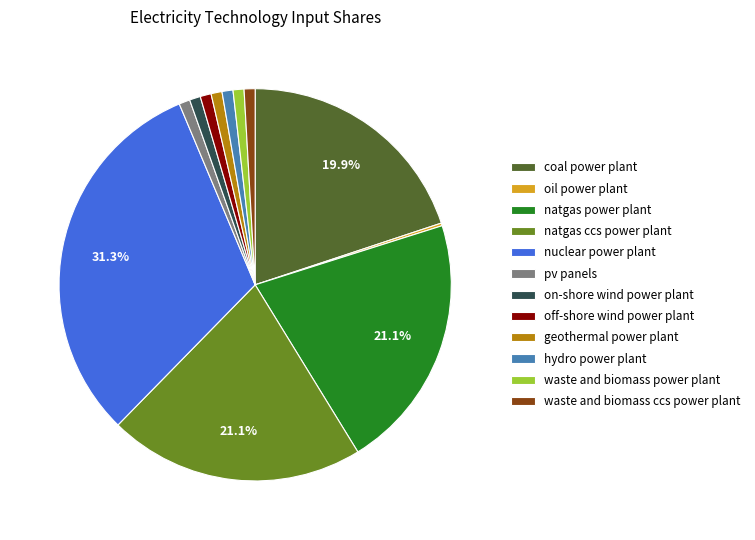

Between natgas ccs power plant and off-shore wind power plant, which is larger?

natgas ccs power plant